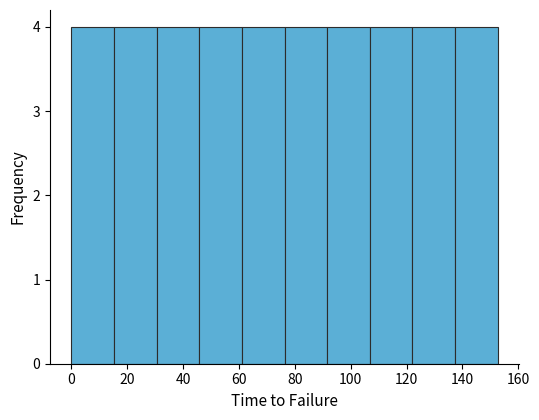

Reading left to right, list every bar in this chart as the range it spans on the x-axis followed by its height. Neither the bar edges nor the heights are printed on the chart, so give them approximately, as read against the axes.

0 to 16: 4
16 to 30: 4
30 to 46: 4
46 to 62: 4
62 to 76: 4
76 to 92: 4
92 to 106: 4
106 to 122: 4
122 to 138: 4
138 to 152: 4